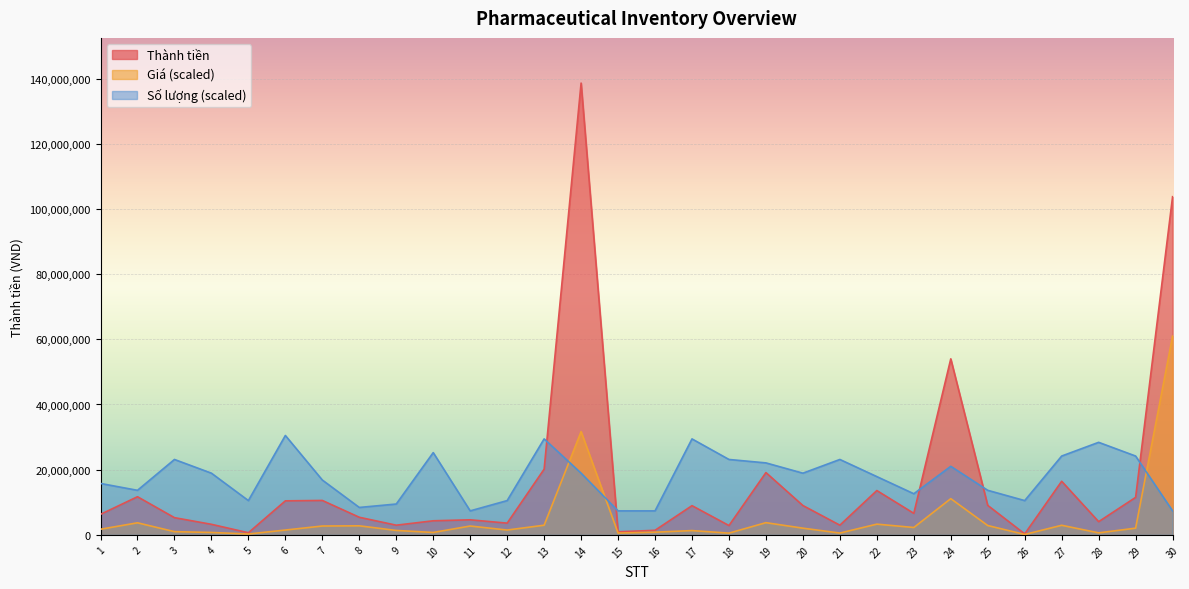

Where do Thành tiền and Số lượng first cross each other?

13 and 14